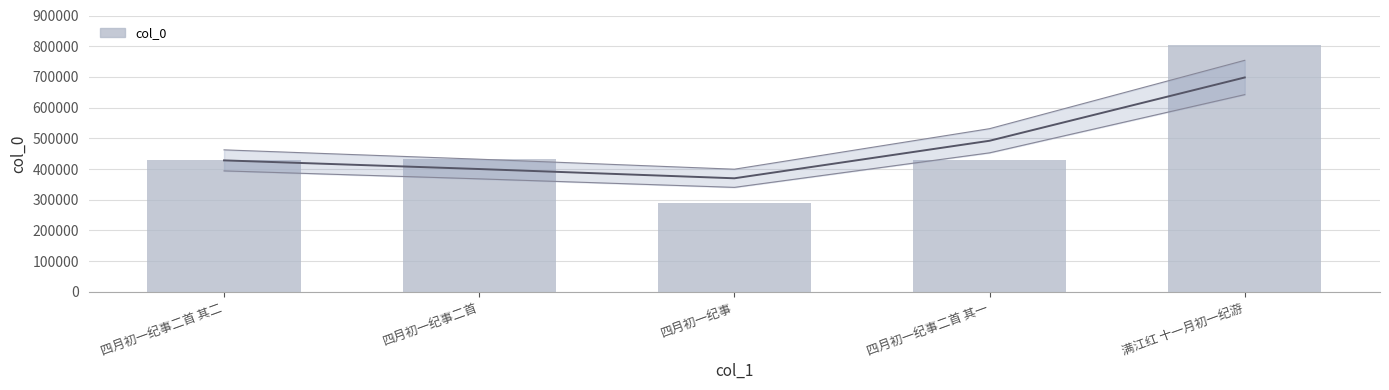

How many categories are shown in the chart?

5